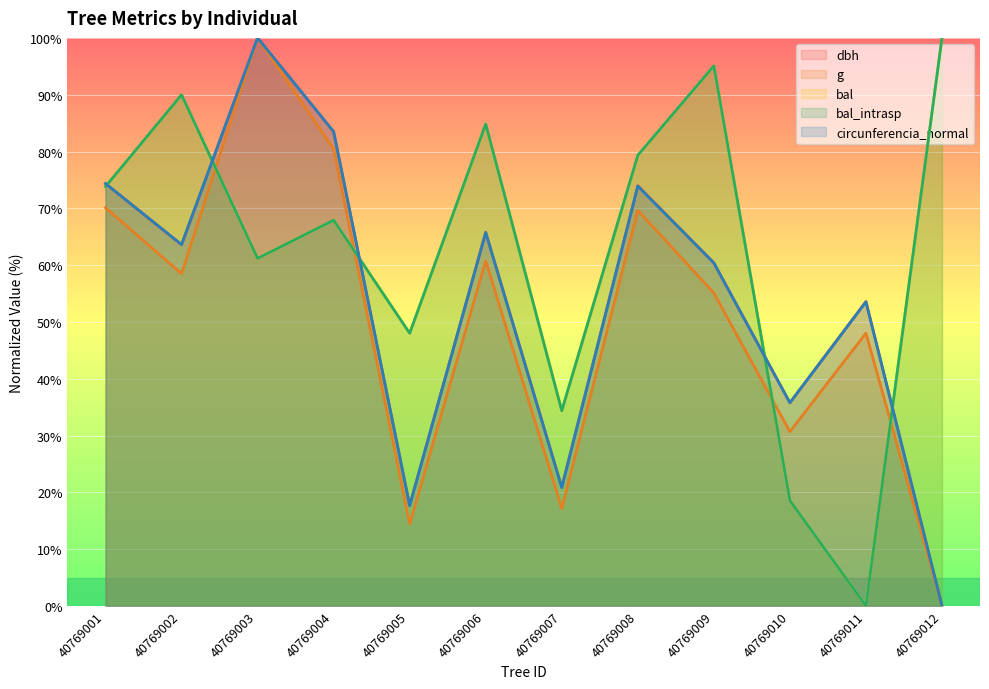

What value does the bal series have at 40769008?

79.3